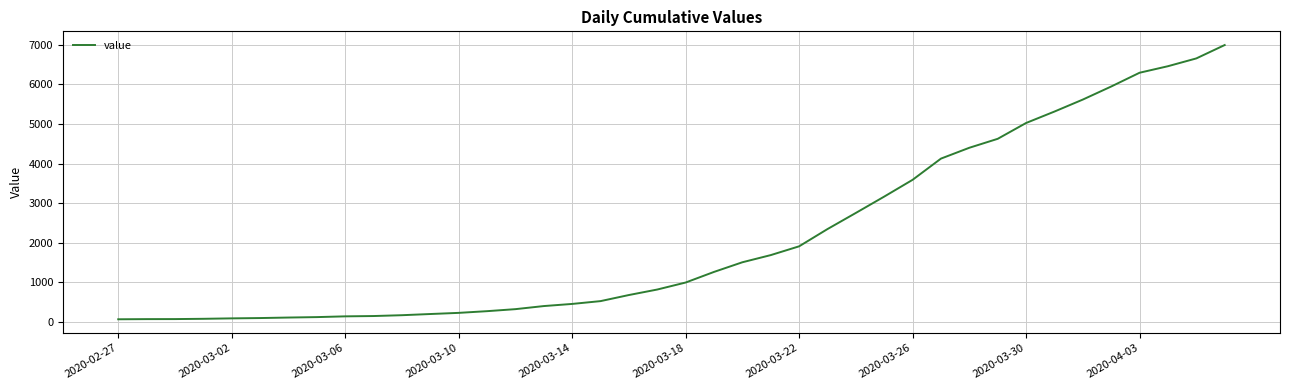

What is the greatest value displayed?

6995